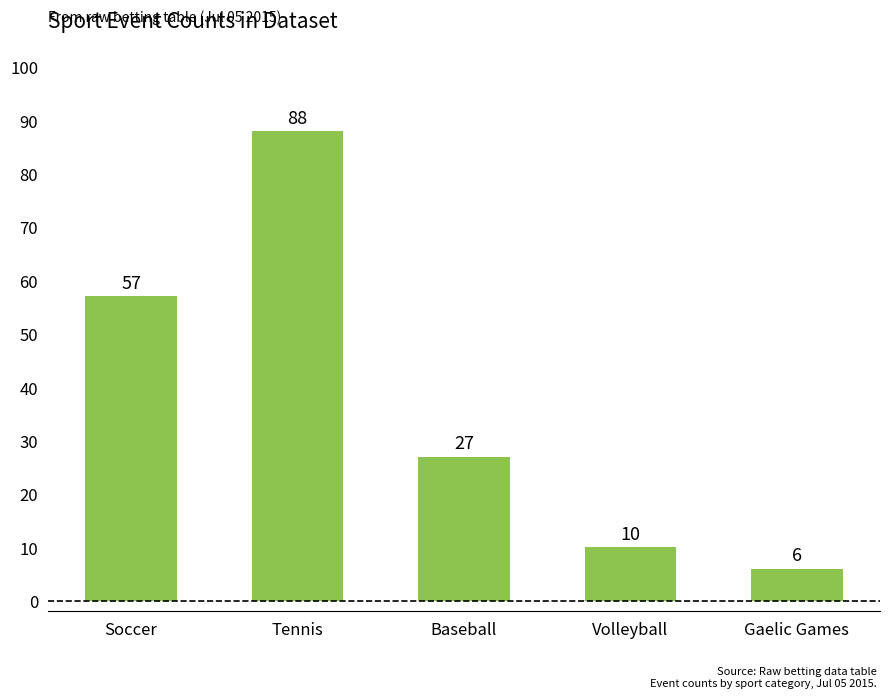

What is the maximum value shown in the chart?

88